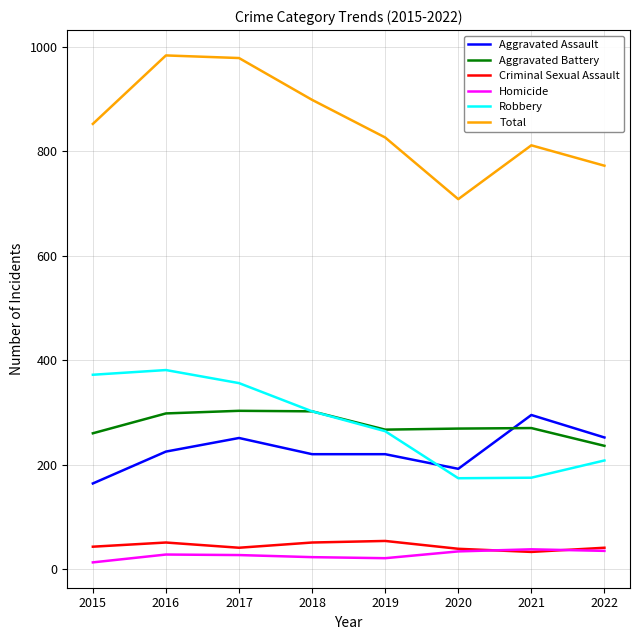

True or false: Aggravated Battery has a value of 459 at 2016.

False